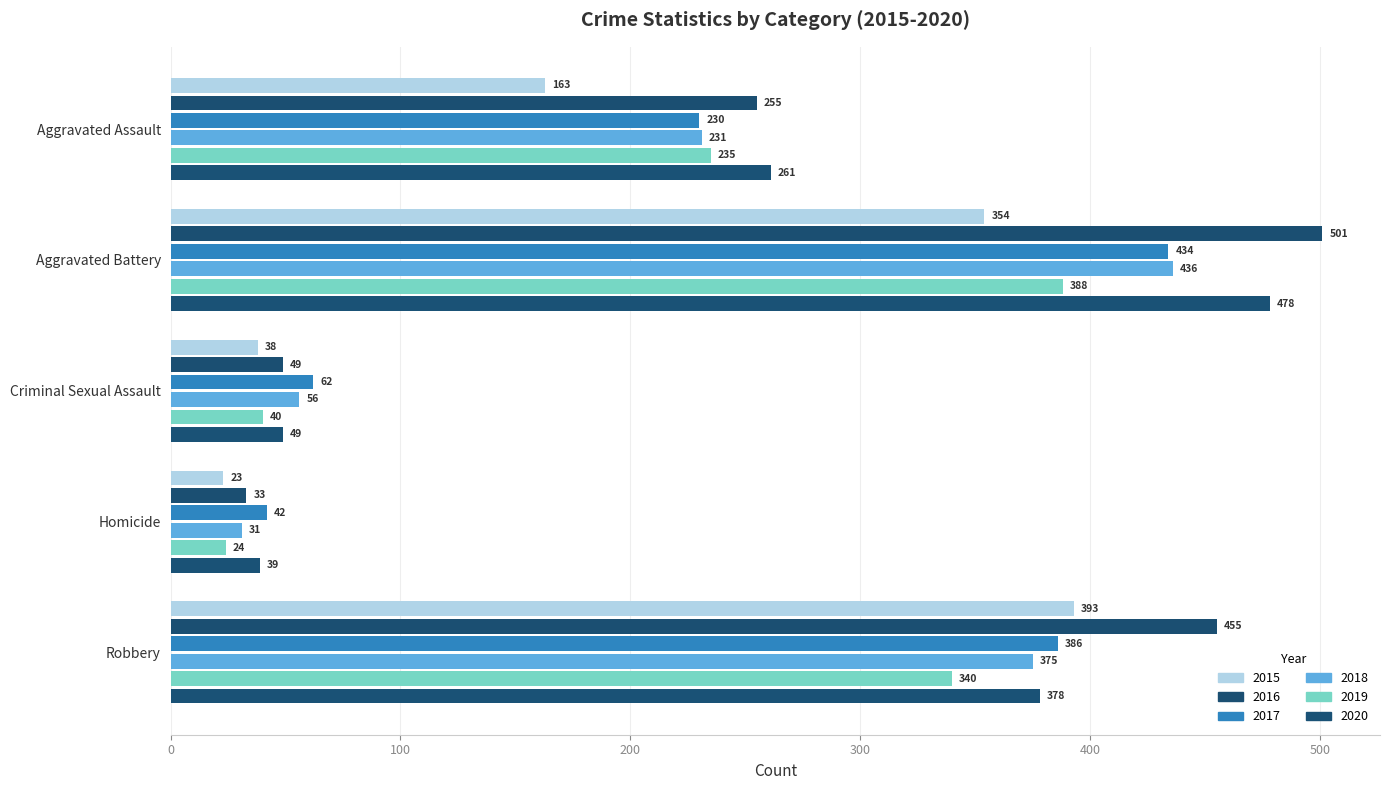

What is the difference between the 2015 values at Aggravated Battery and Aggravated Assault?

191